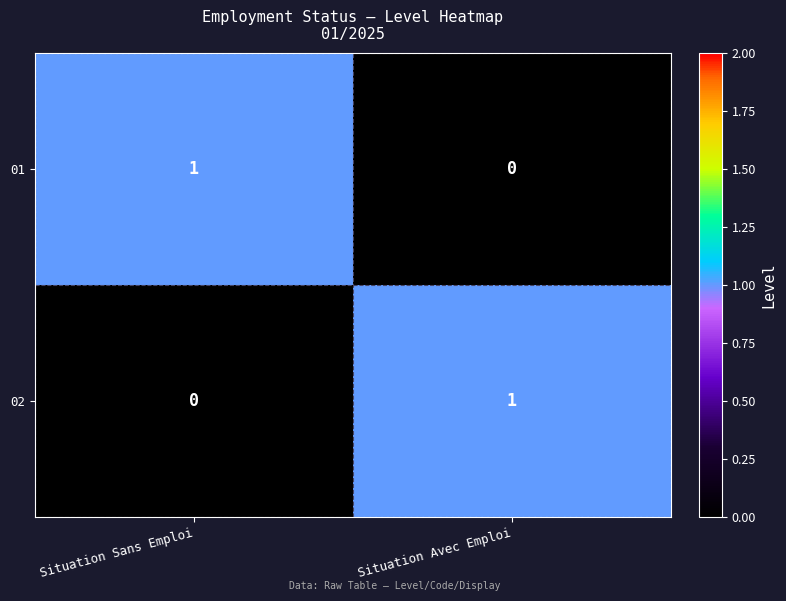

The 01 series shows 0 at Situation Avec Emploi. True or false?

True